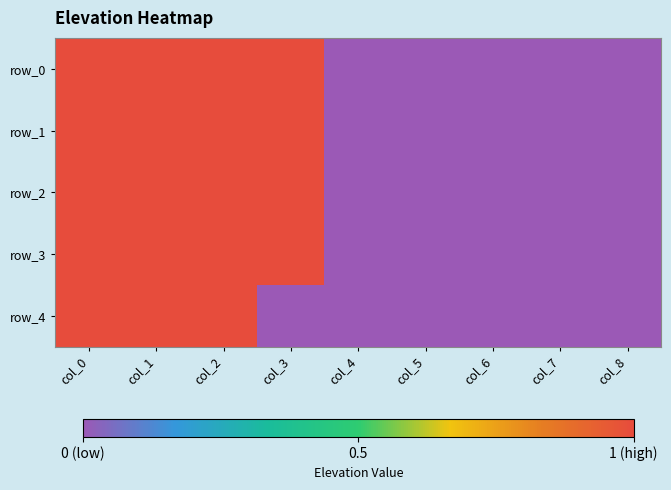

The value of row_0 at col_7 is 0. True or false?

True